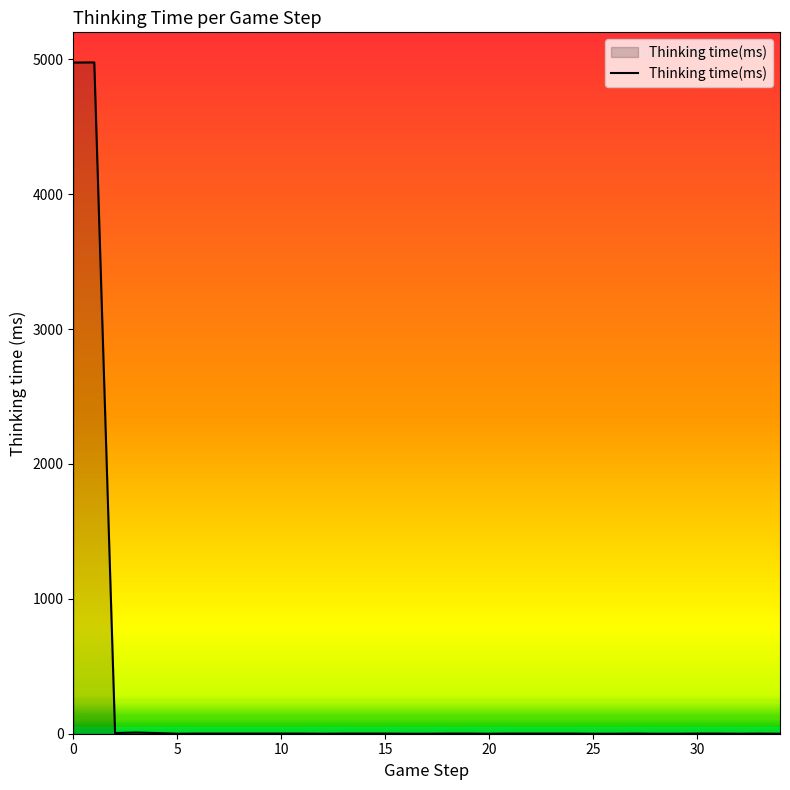

What is the maximum value shown in the chart?

4977